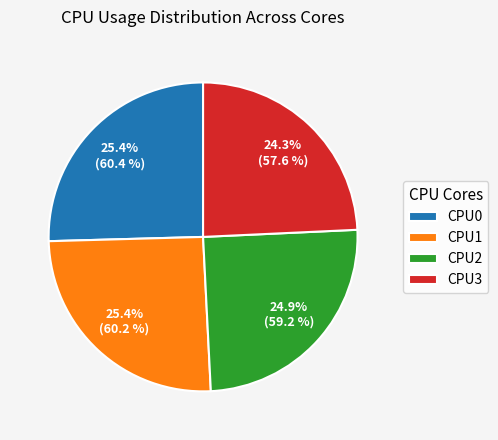

How many slices are in this pie chart?

4